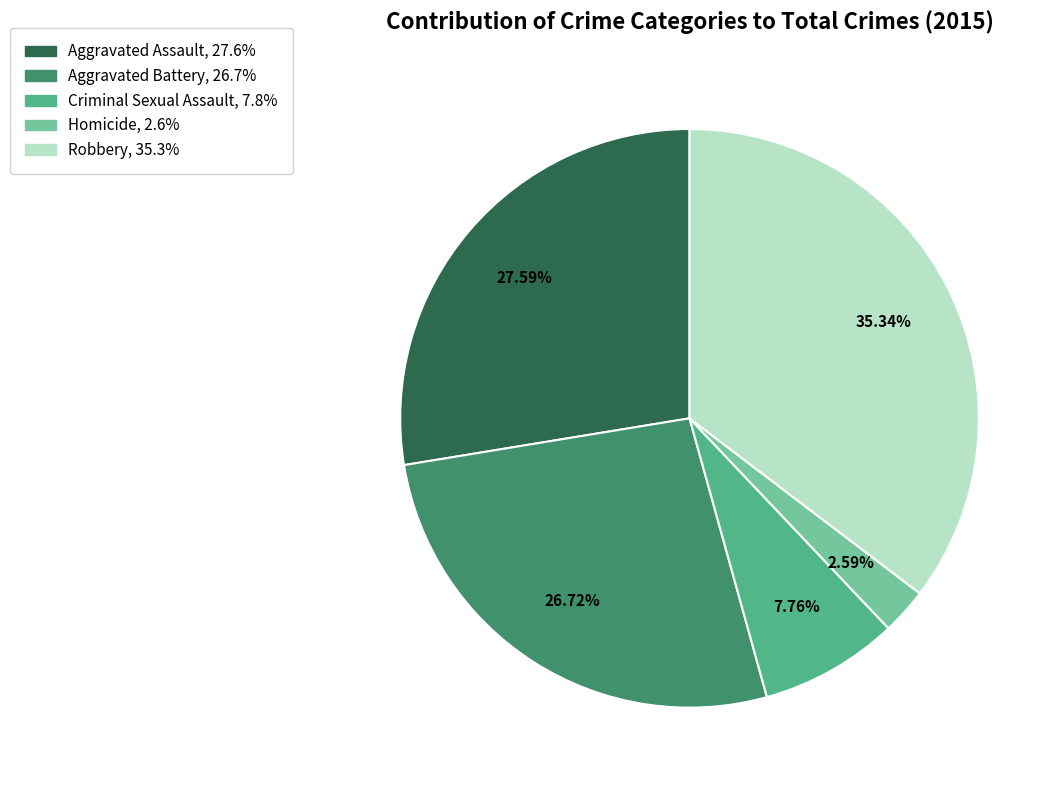

Count the number of slices in the pie.

5